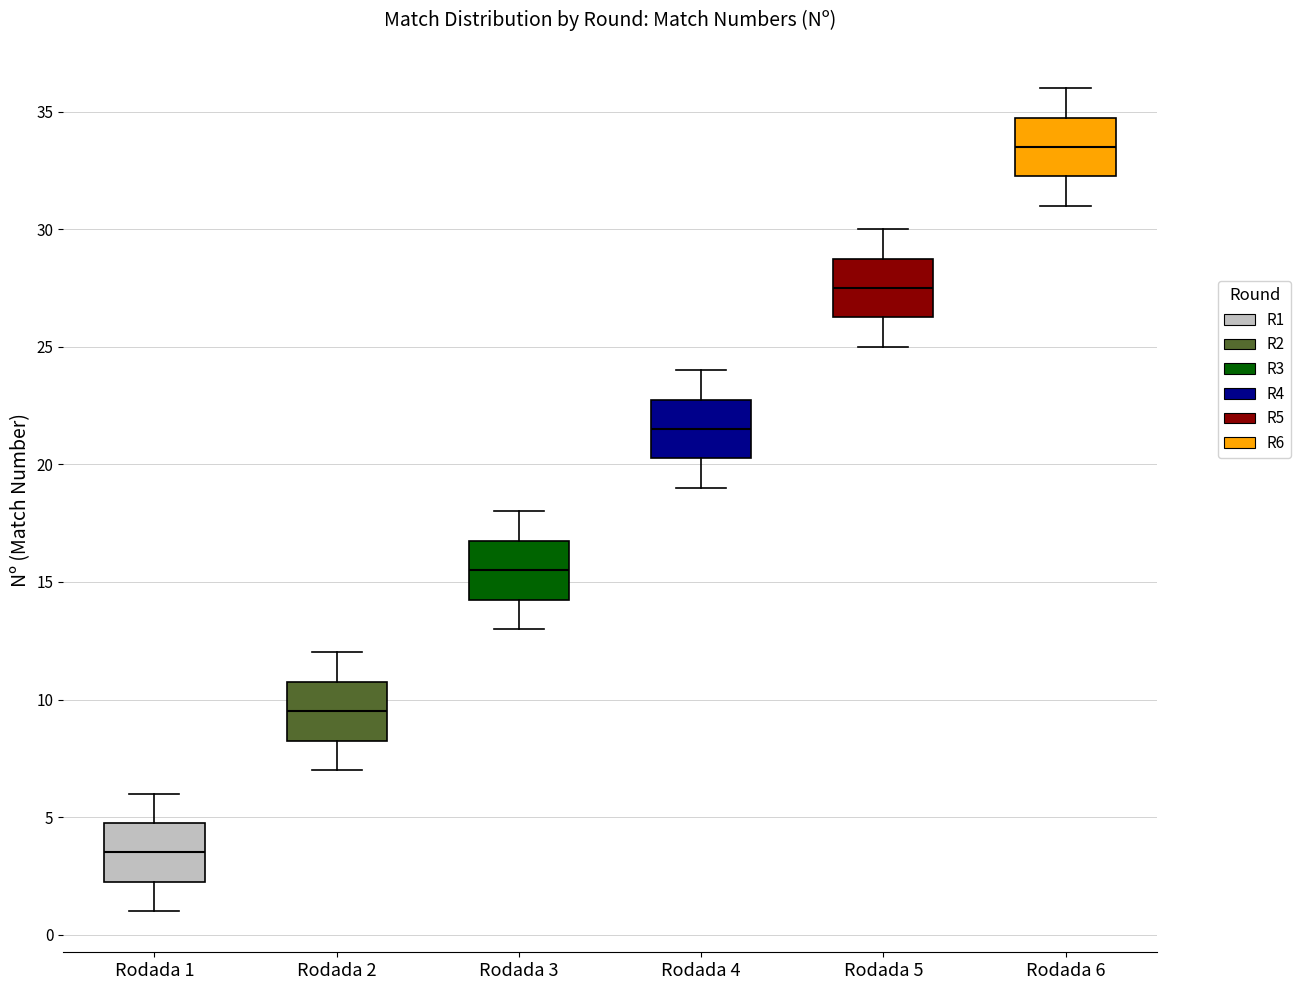

Reading left to right, transcribe this box plot: for each box, give where its median line is, the range the box spans, and where its two whiskers end, as read against the y-axis. The values are not printed on the chart, so give them approximately, as read against the axis.

Rodada 1: median 3.5, box 2.5 to 5.0, whiskers 1.0 to 6.0
Rodada 2: median 9.5, box 8.5 to 11.0, whiskers 7.0 to 12.0
Rodada 3: median 15.5, box 14.5 to 17.0, whiskers 13.0 to 18.0
Rodada 4: median 21.5, box 20.5 to 23.0, whiskers 19.0 to 24.0
Rodada 5: median 27.5, box 26.5 to 29.0, whiskers 25.0 to 30.0
Rodada 6: median 33.5, box 32.5 to 35.0, whiskers 31.0 to 36.0